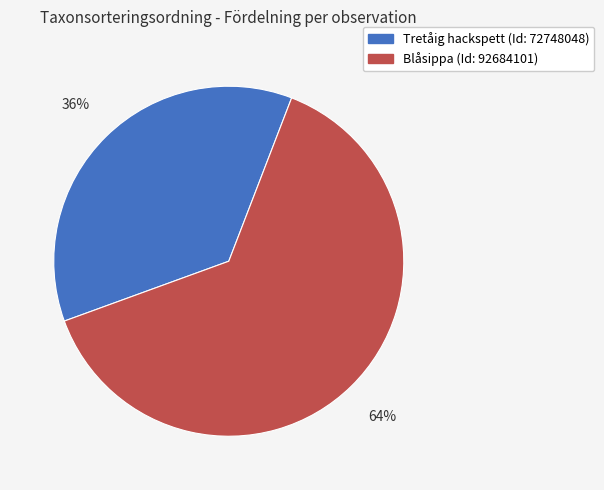

Which slice is the largest?

Blåsippa (Id: 92684101)